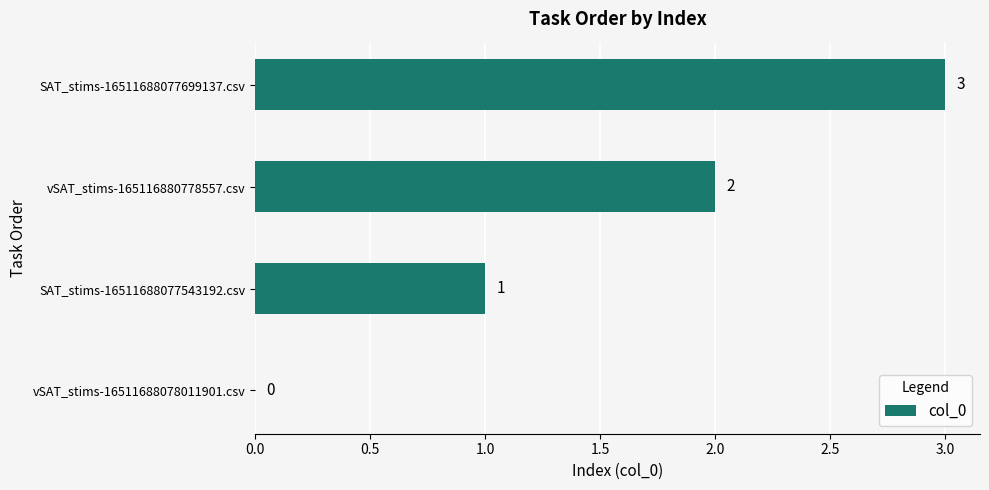

How many values are between 1 and 3?

3